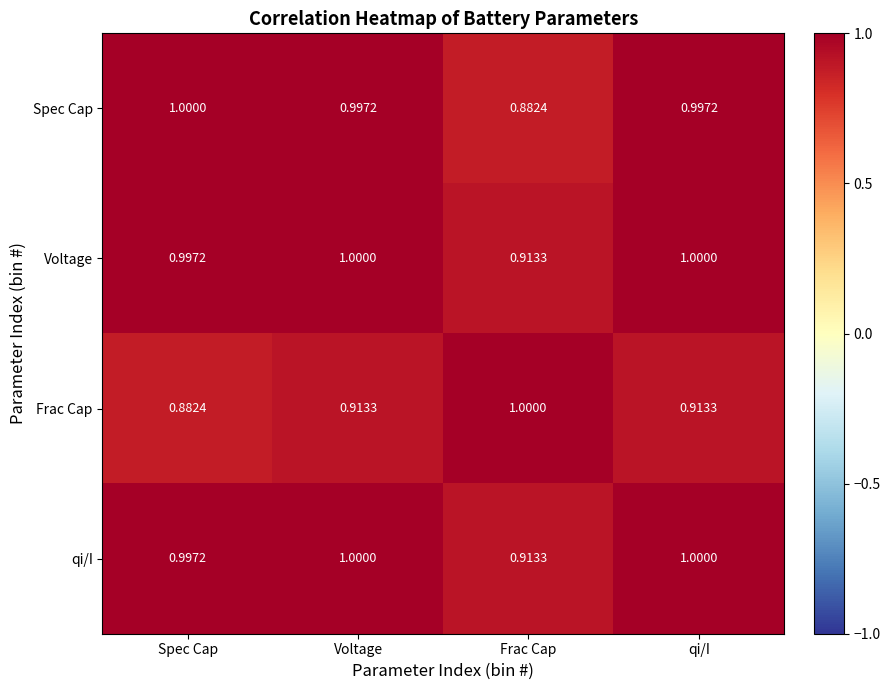

Is the value of Spec Cap at Voltage greater than the value of qi/I at Frac Cap?

Yes